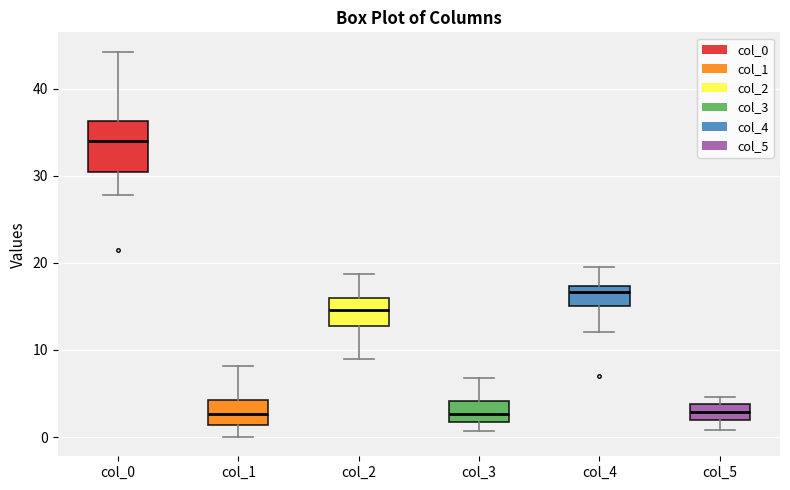

Comparing the boxes themselves (not the whiskers), which one is the tallest?

col_0